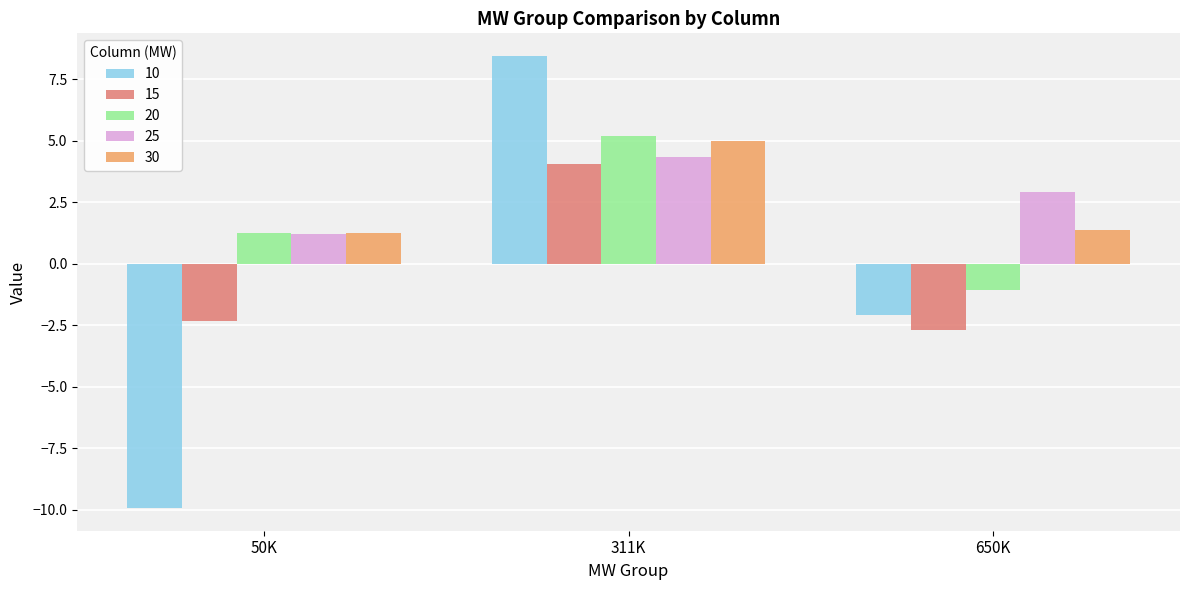

Which series has the largest total across all categories?

25